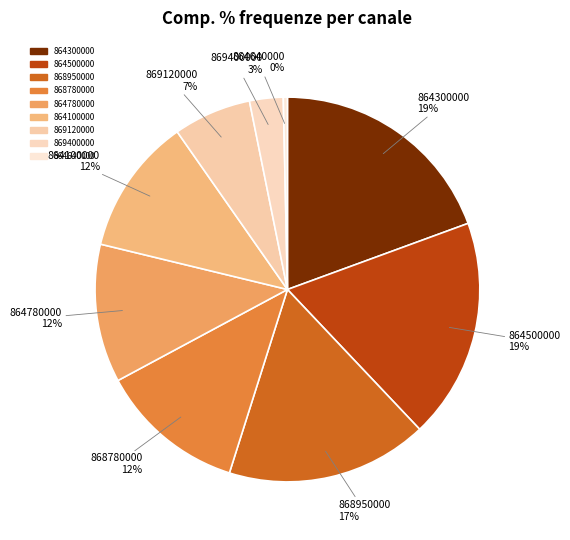

How many slices are in this pie chart?

9